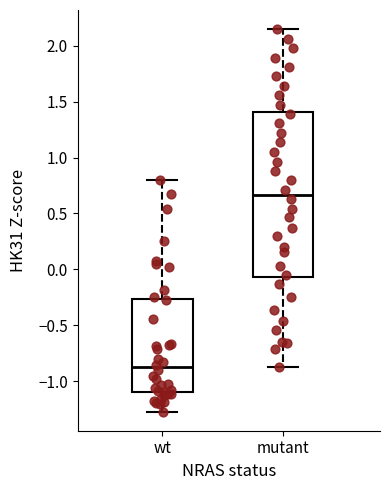

Reading left to right, read every box against the y-axis: the position of its median line, the range the box covers, and the ends of its whiskers. The values are not printed on the chart, so give them approximately, as read against the axis.

wt: median -0.90, box -1.10 to -0.25, whiskers -1.25 to 0.80
mutant: median 0.65, box -0.05 to 1.40, whiskers -0.85 to 2.15